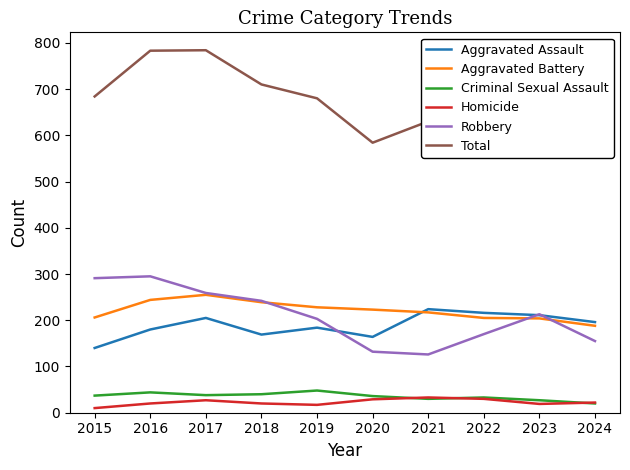

Which label corresponds to the largest value in the chart?

2017